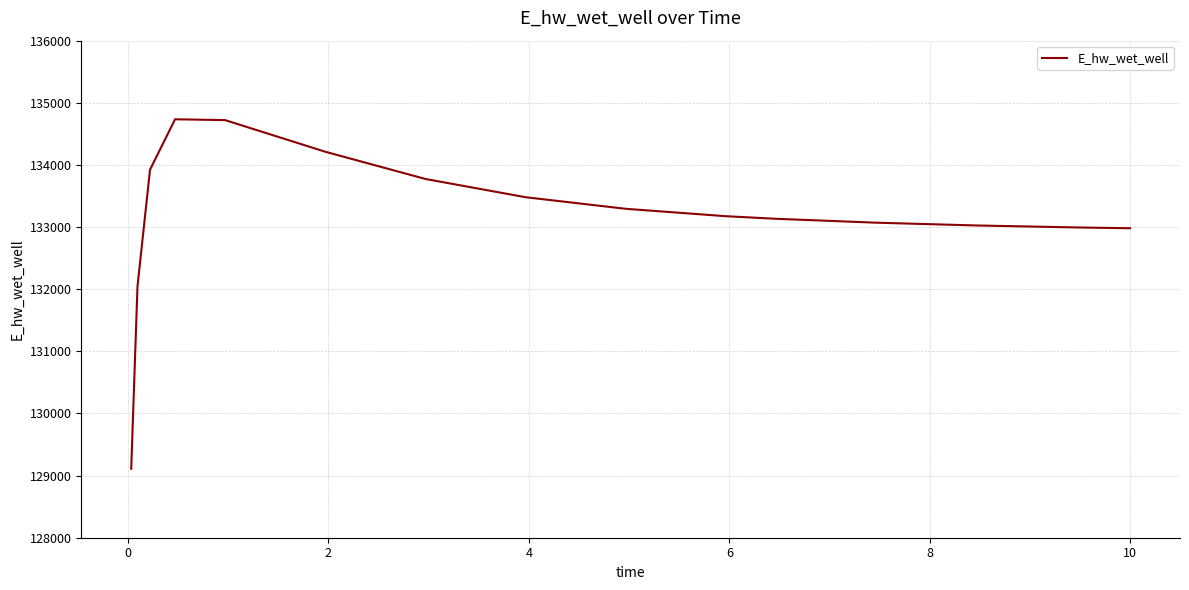

What is the difference between the maximum and minimum values?

5624.8